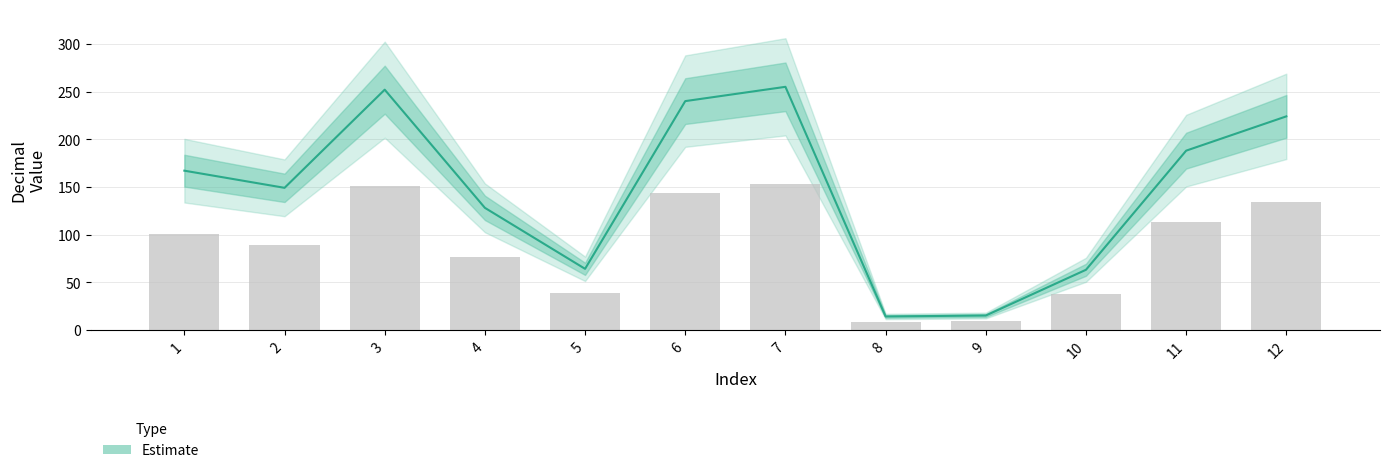

Which category has the lowest value across all series?

8